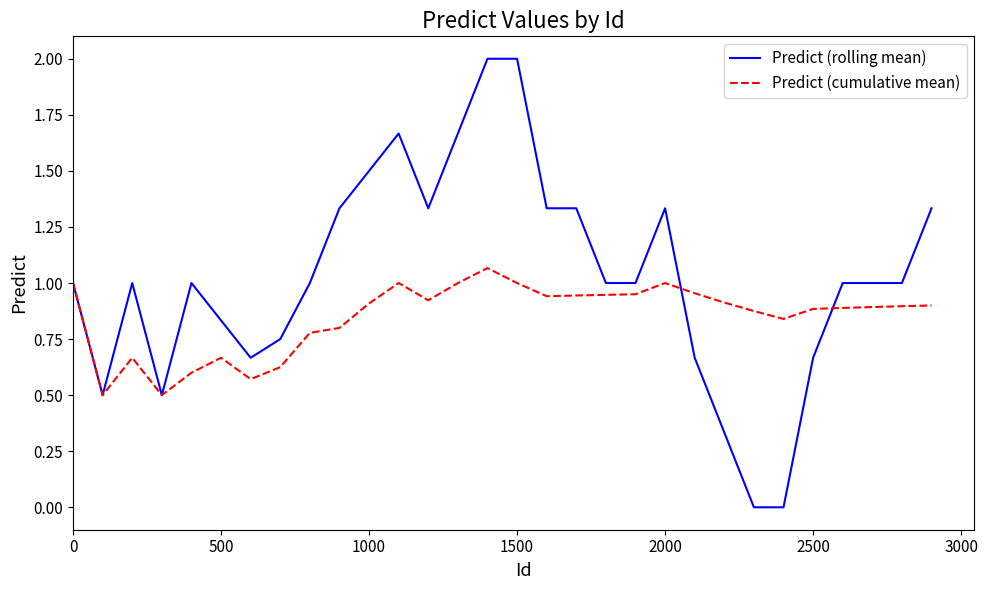

Which series has the largest range (max minus min)?

Predict (rolling mean)